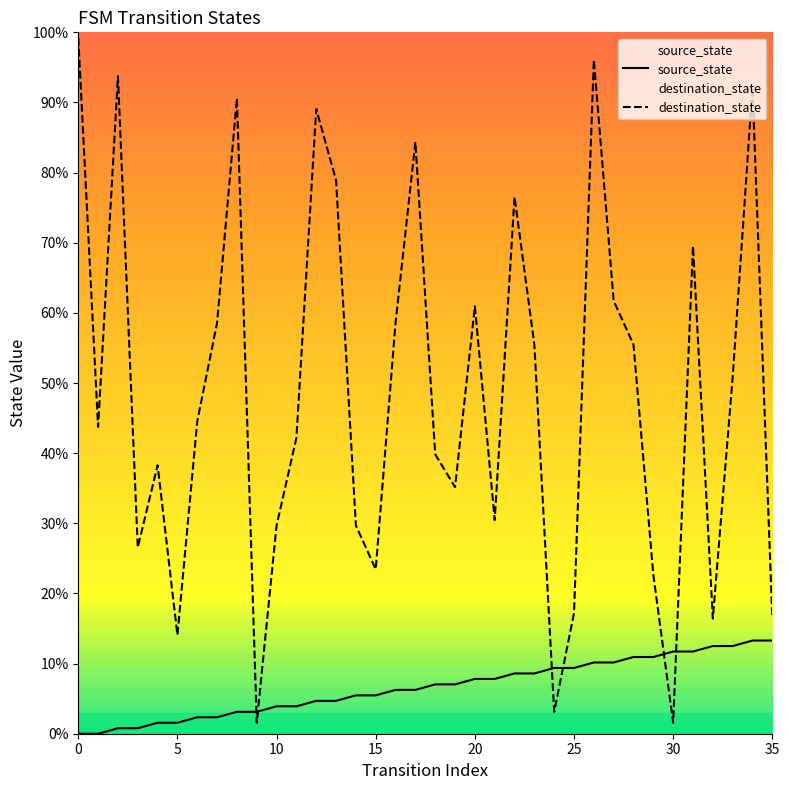

Rank the series by their average value, from lowest to highest.

source_state, destination_state